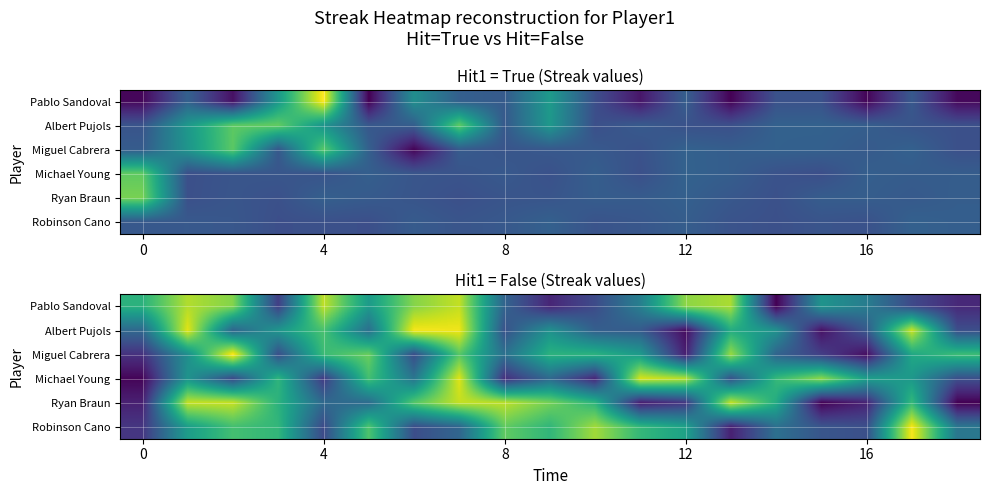

What is the total value across all series at 0?

-0.3